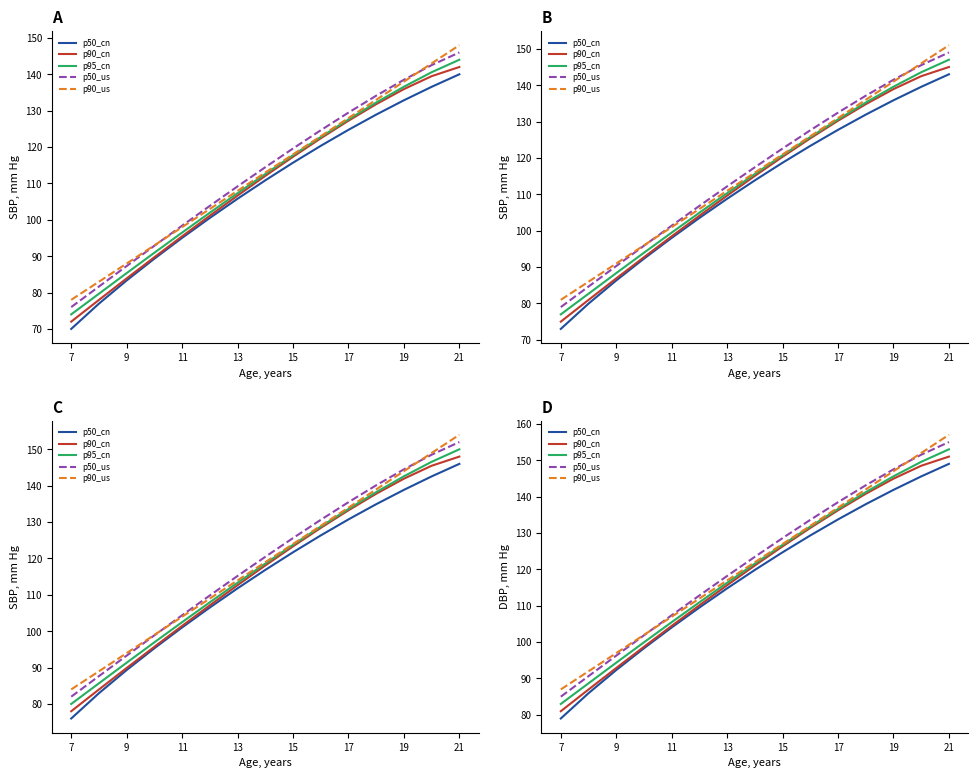

True or false: p90_cn has more than 2 points higher than both neighbors.

False